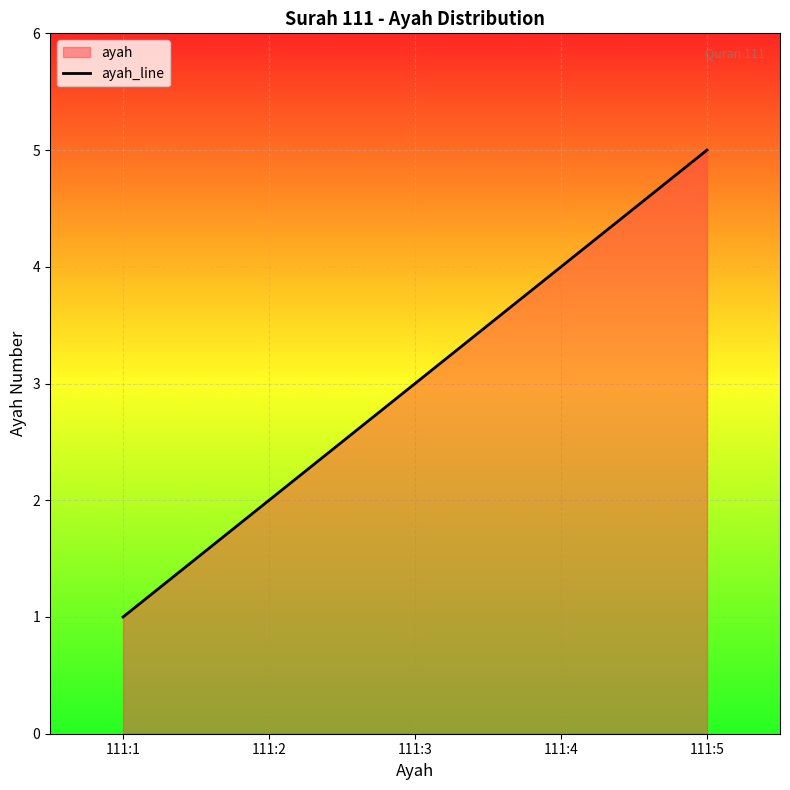

What is the difference between the second highest and minimum values?

3